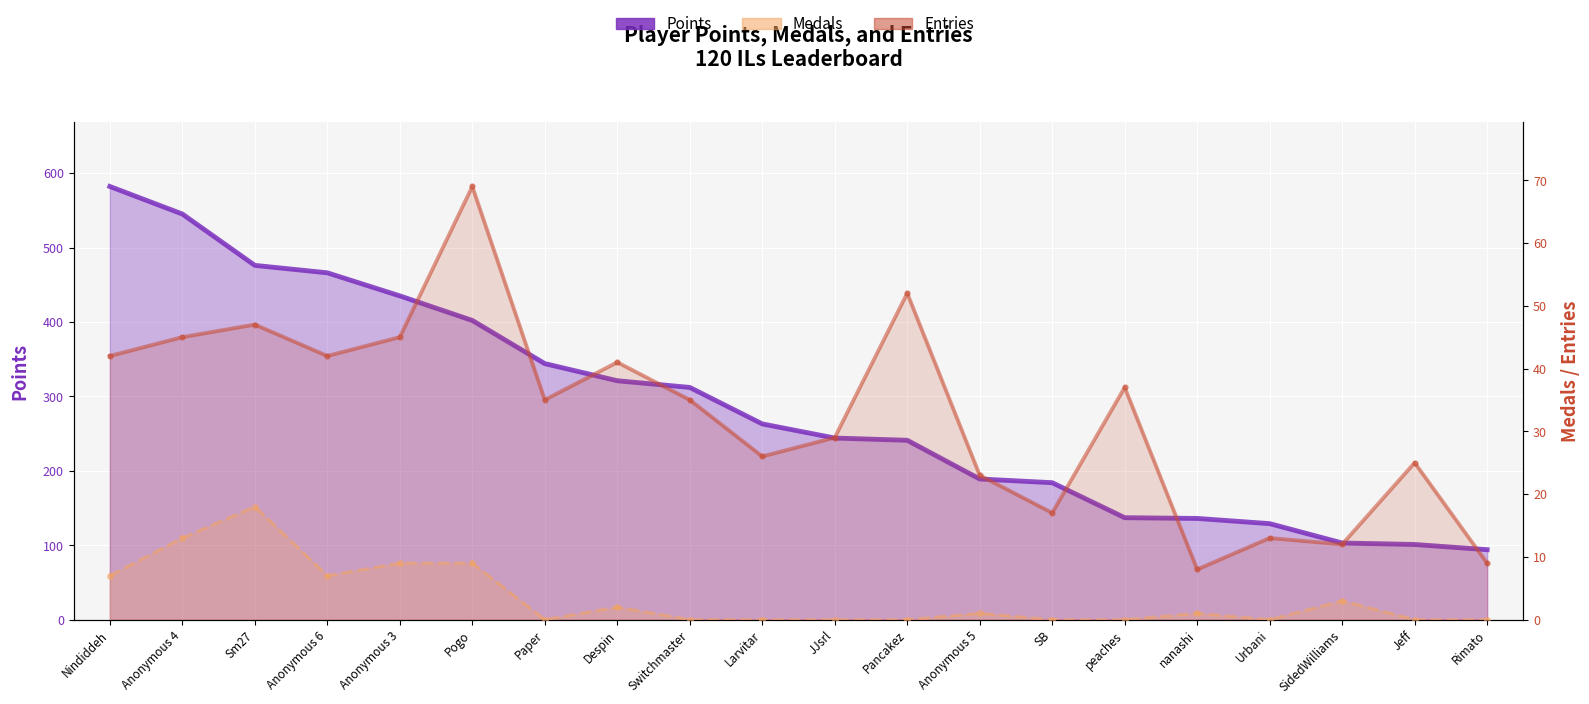

Which series has the largest total across all categories?

Points